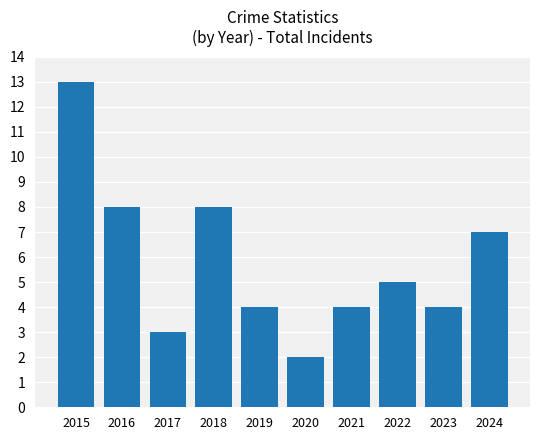

Reading left to right, what are all the values shown in this chart?

13	8	3	8	4	2	4	5	4	7